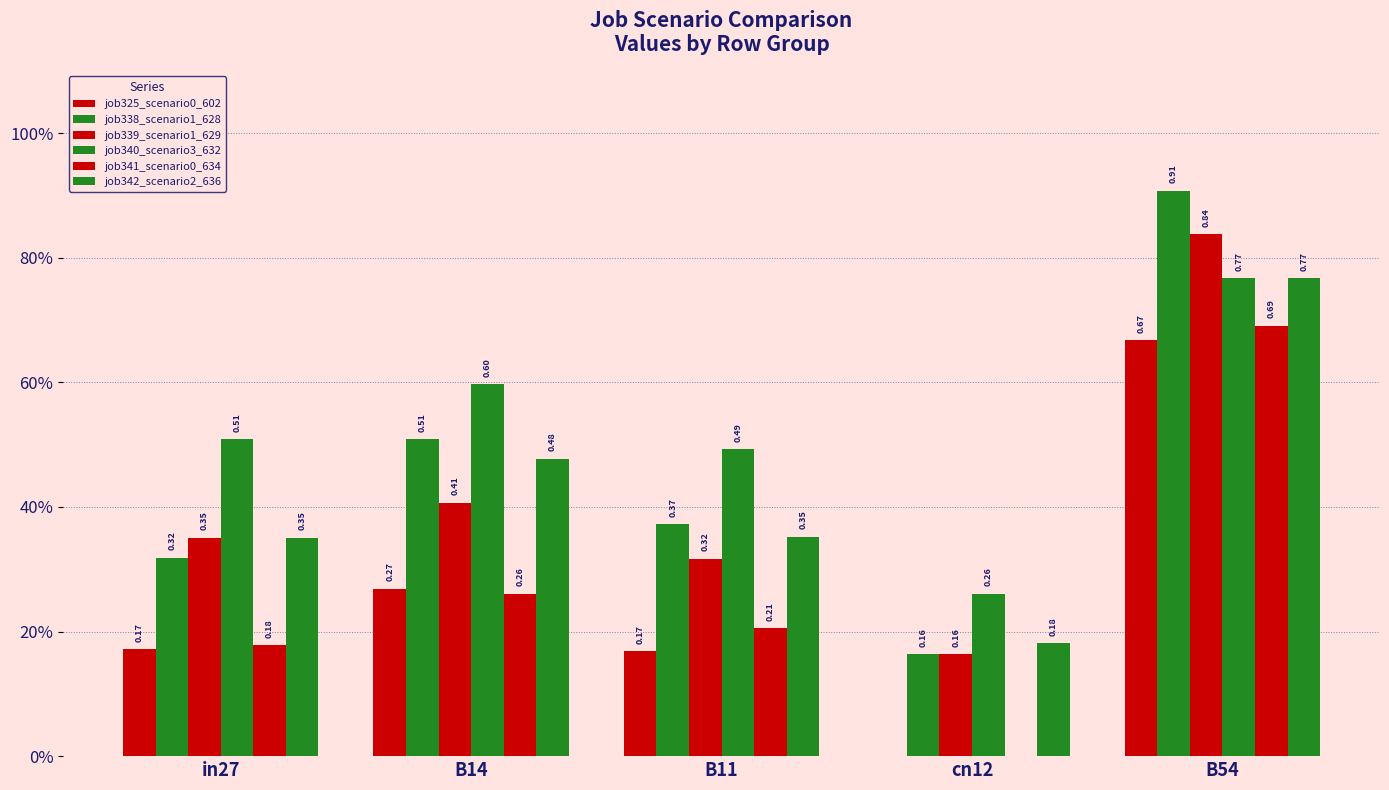

Which category has the highest value in the job342_scenario2_636 series?

B54